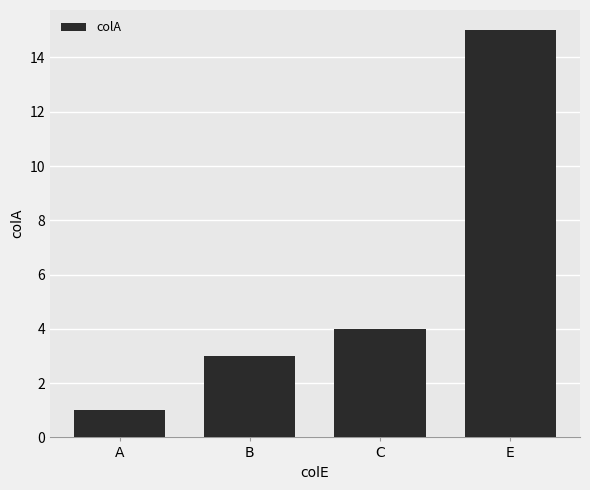

Is it true that the value at B is 4?

False